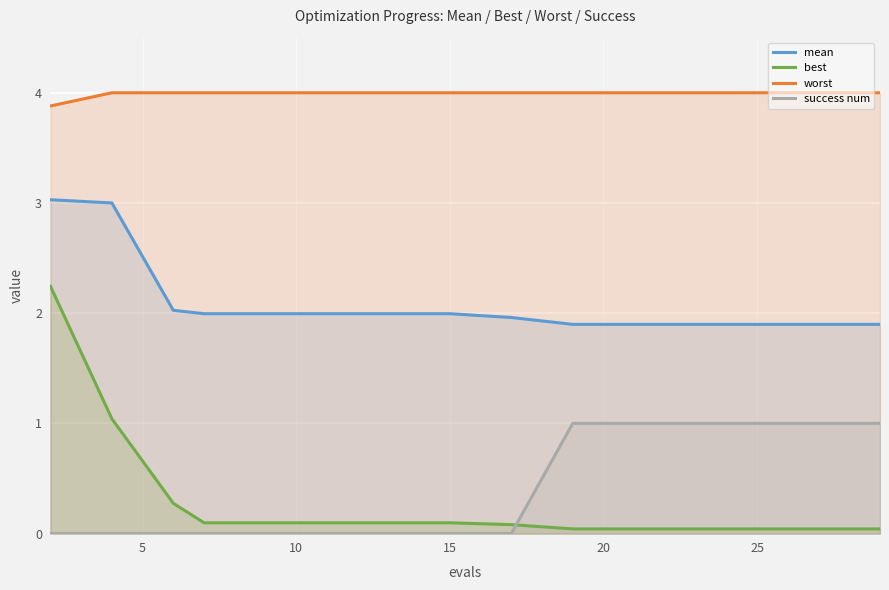

What is the difference between the maximum and minimum values in the success num series?

1.0